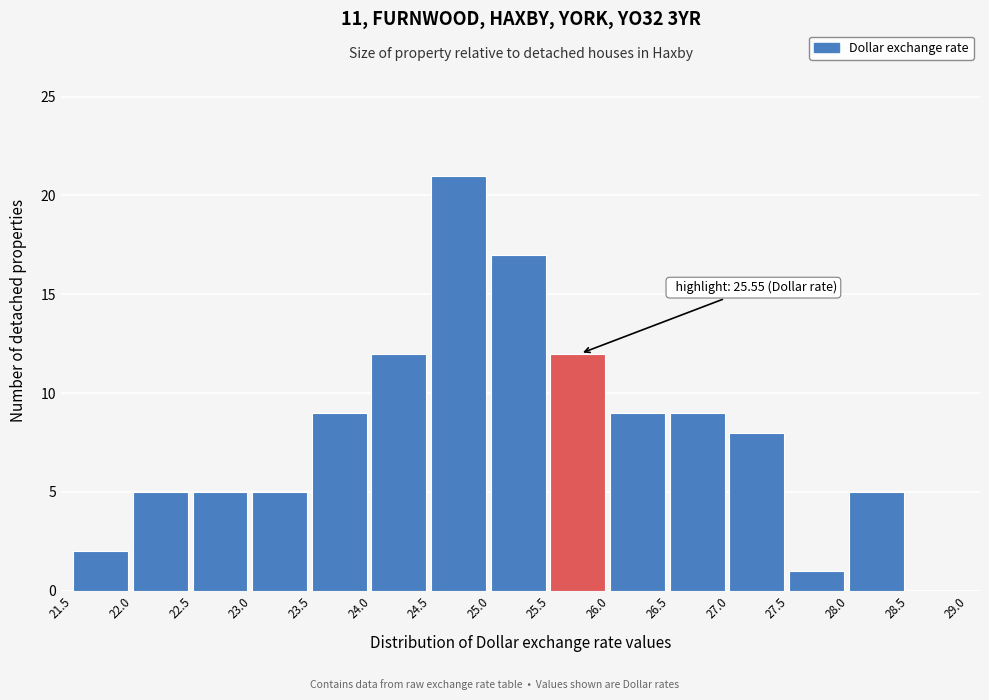

Which range on the x-axis has the tallest bar?

24.5 to 25.0